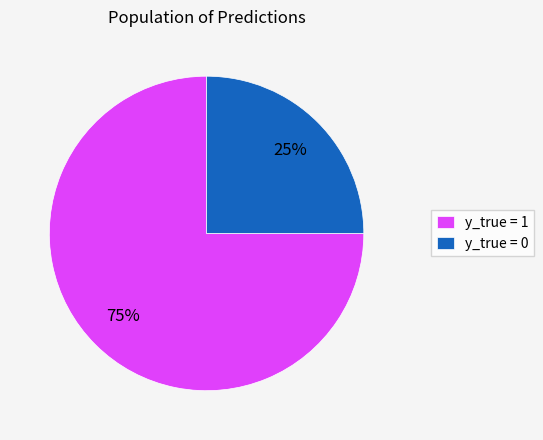

The y_true = 0 slice represents 14% of the pie. True or false?

False